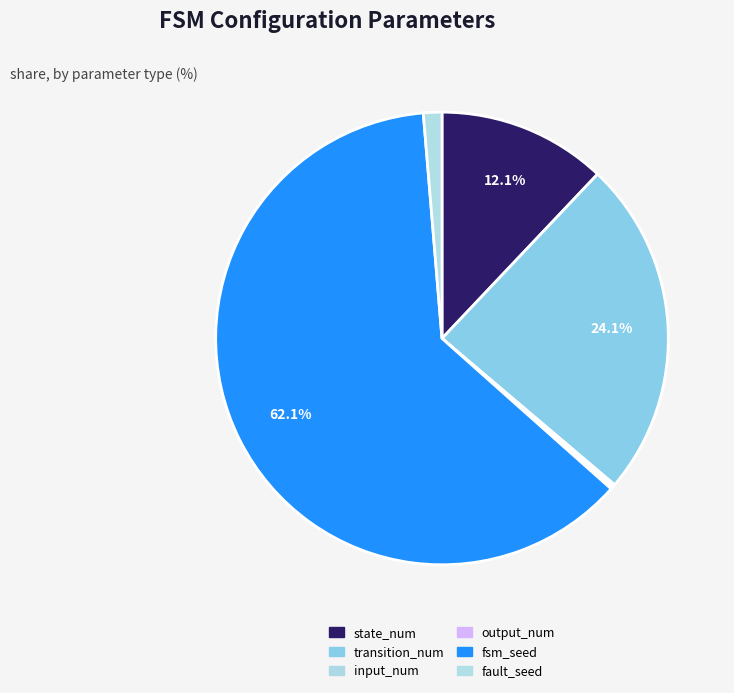

Count the number of slices in the pie.

6